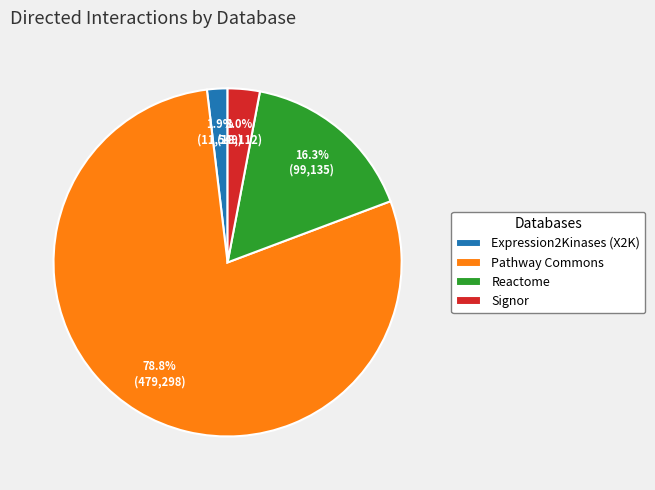

How much of the chart is everything except Pathway Commons?

21.2%